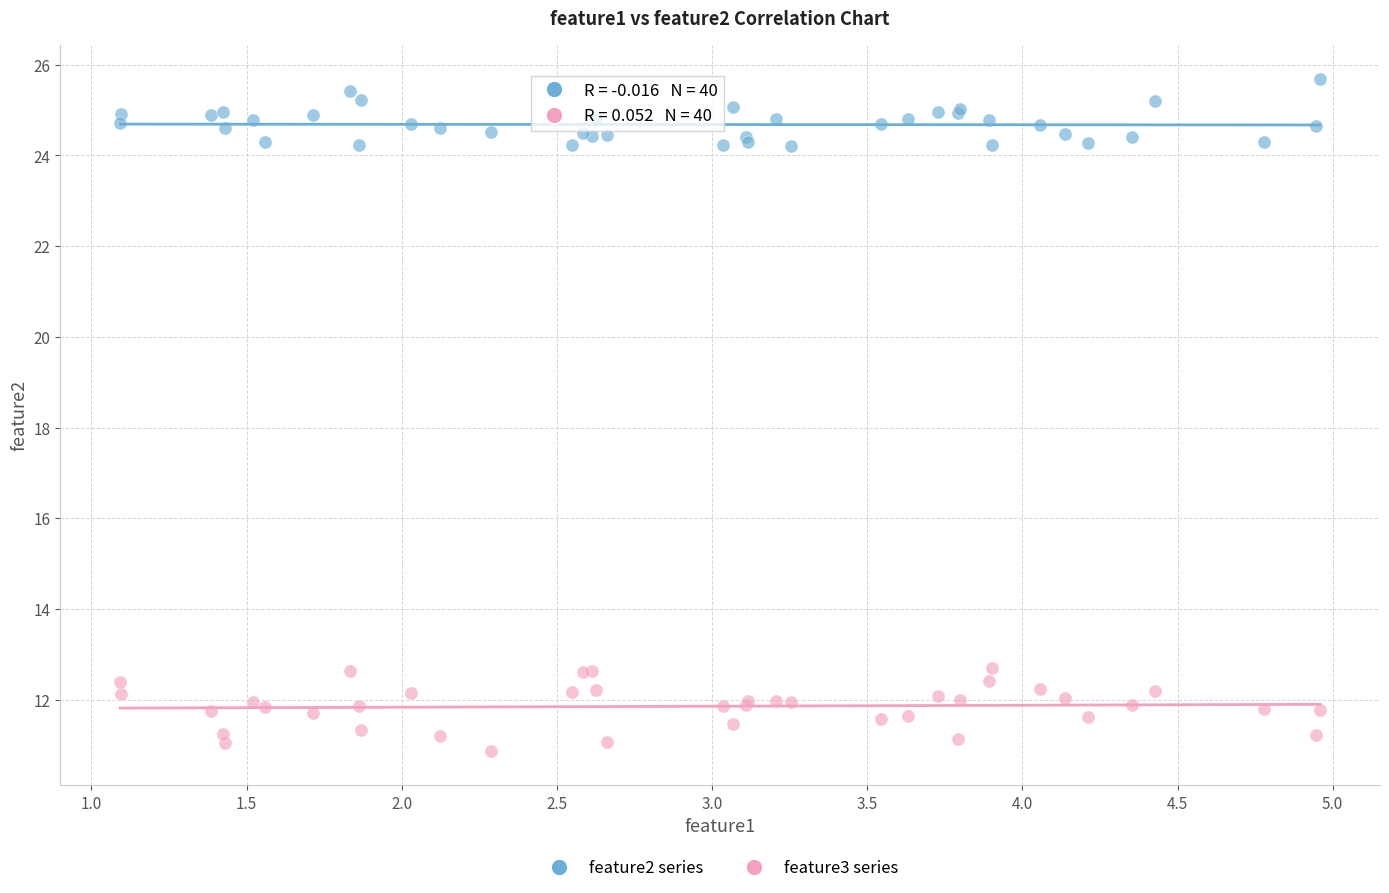

Which series reaches the maximum Y coordinate?

feature2 series